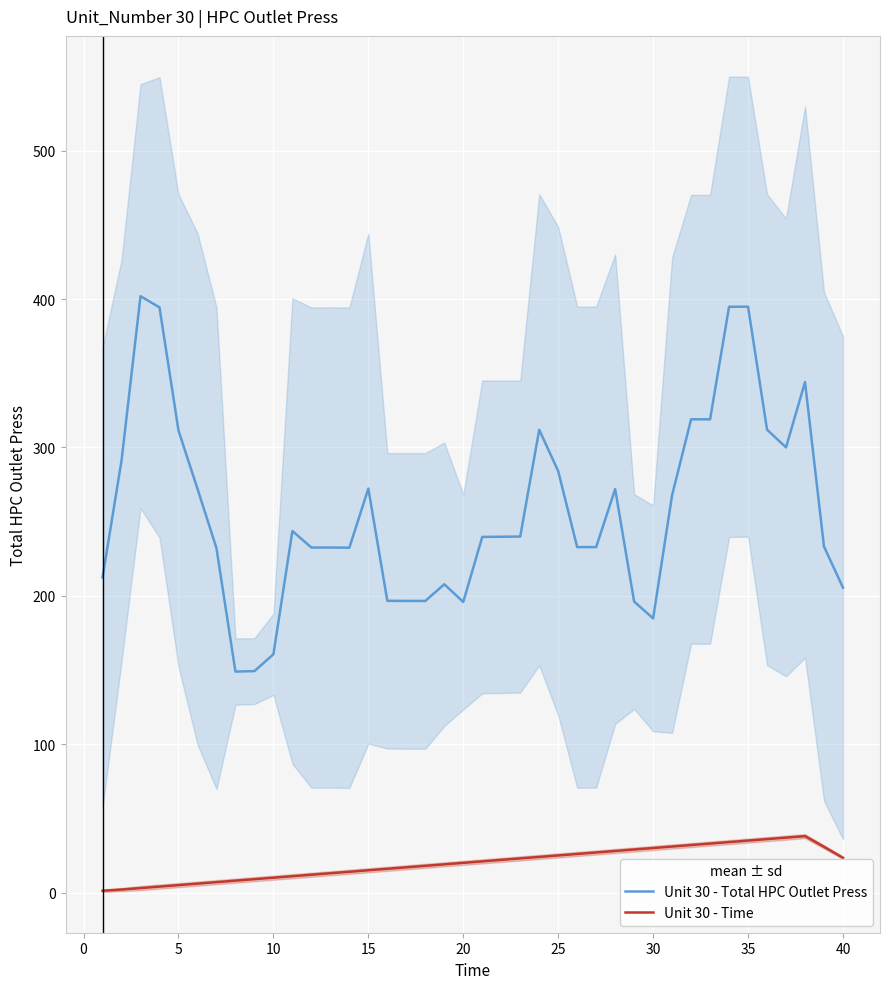

True or false: Unit 30 - Time has more than 1 interior local peaks.

False